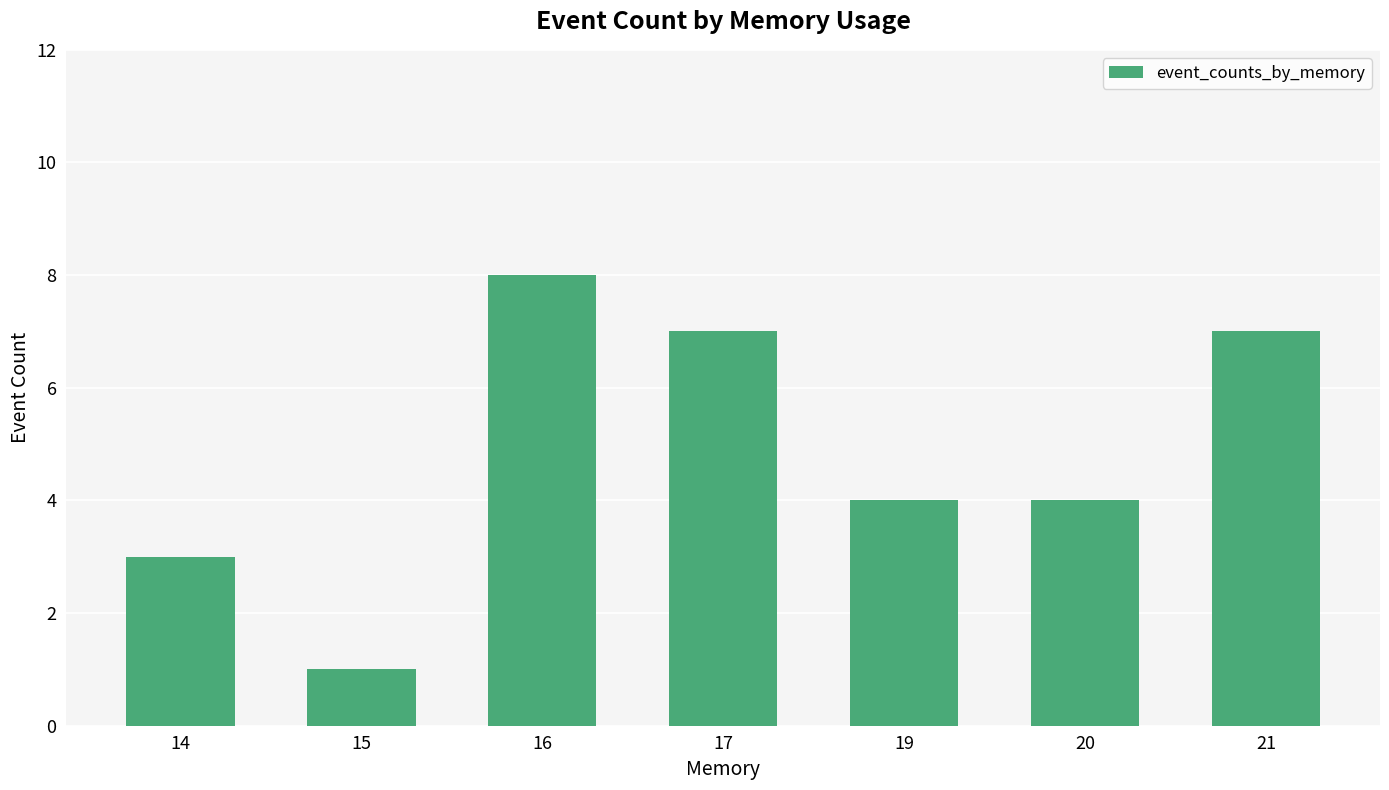

Is it true that the value at 19 is 1?

False